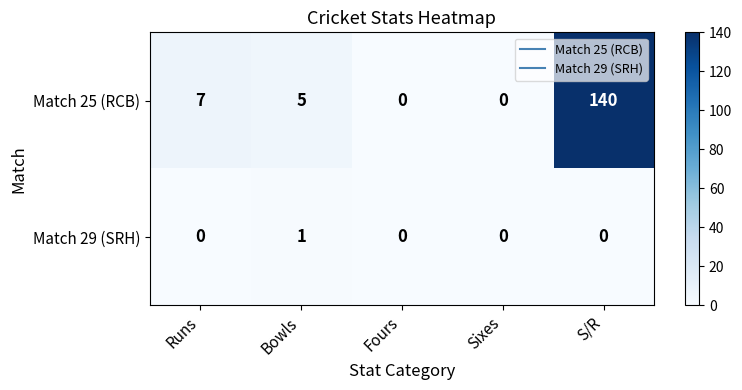

Reading left to right, list all the values displayed in this chart.

Match 25 (RCB): 7	5	0	0	140
Match 29 (SRH): 0	1	0	0	0